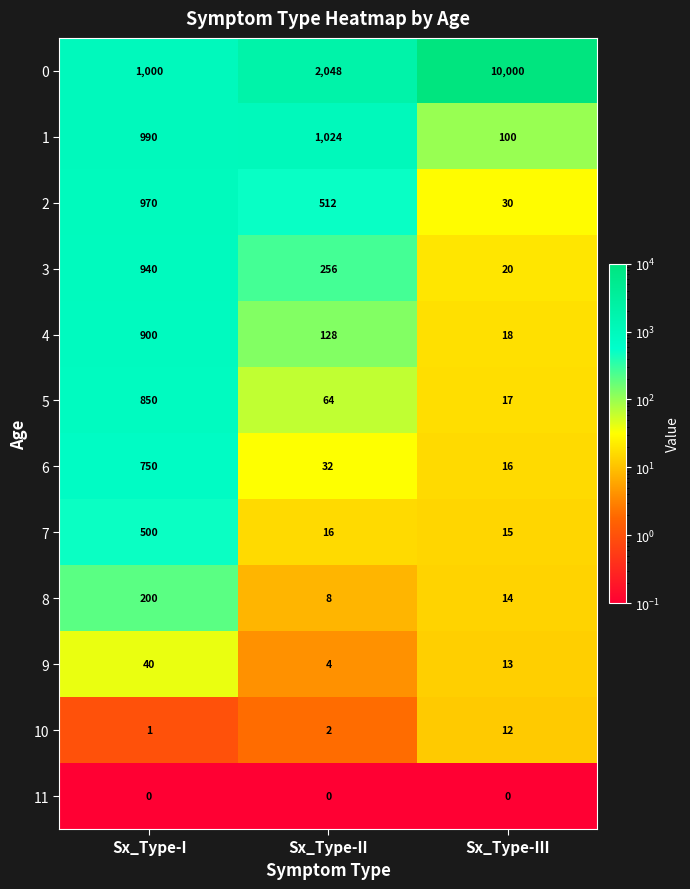

What is the difference between the highest and lowest values at Sx_Type-III?

10000